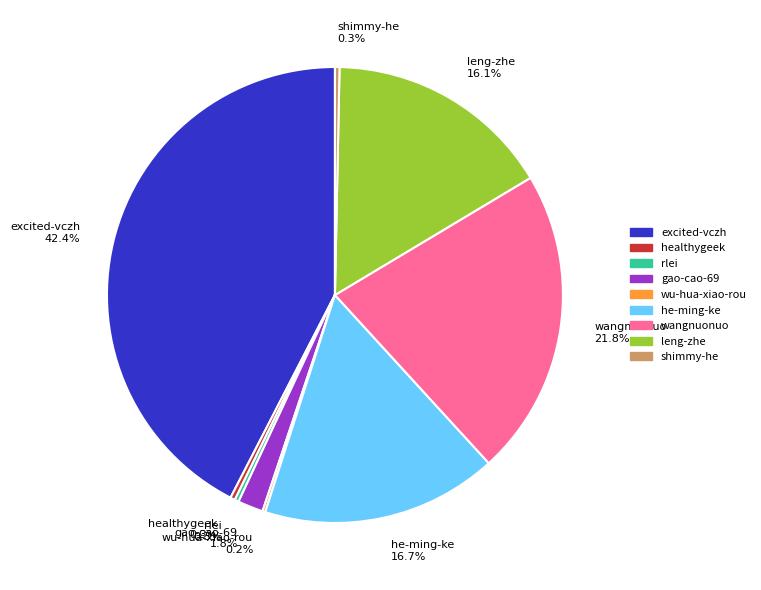

What percentage do healthygeek and gao-cao-69 together represent?

2.1%